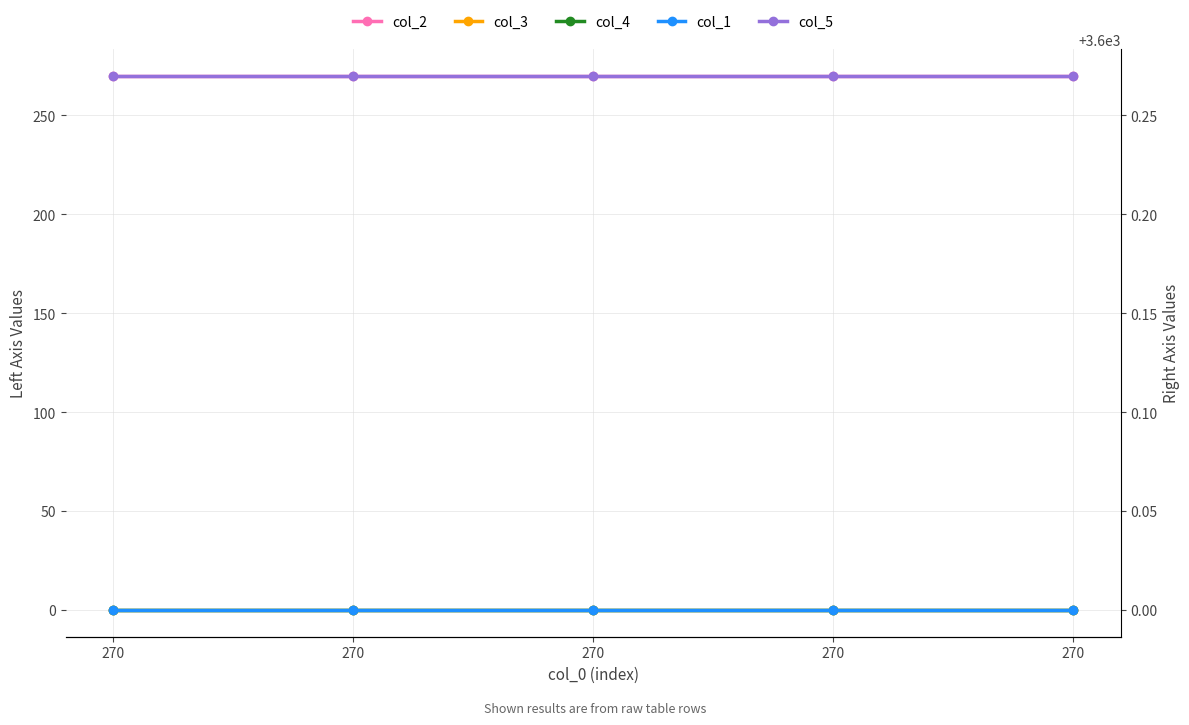

True or false: col_2 and col_5 intersect in this chart.

False